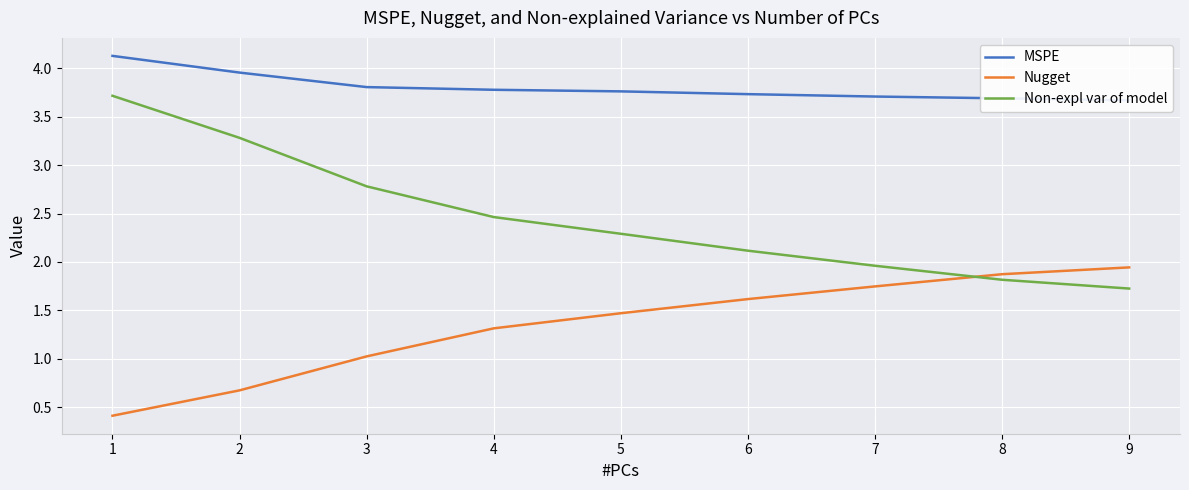

Reading left to right, extract all data points from this chart.

MSPE: 4.1	4.0	3.8	3.8	3.8	3.7	3.7	3.7	3.7
Nugget: 0.4	0.7	1.0	1.3	1.5	1.6	1.7	1.9	1.9
Non-expl var of model: 3.7	3.3	2.8	2.5	2.3	2.1	2.0	1.8	1.7